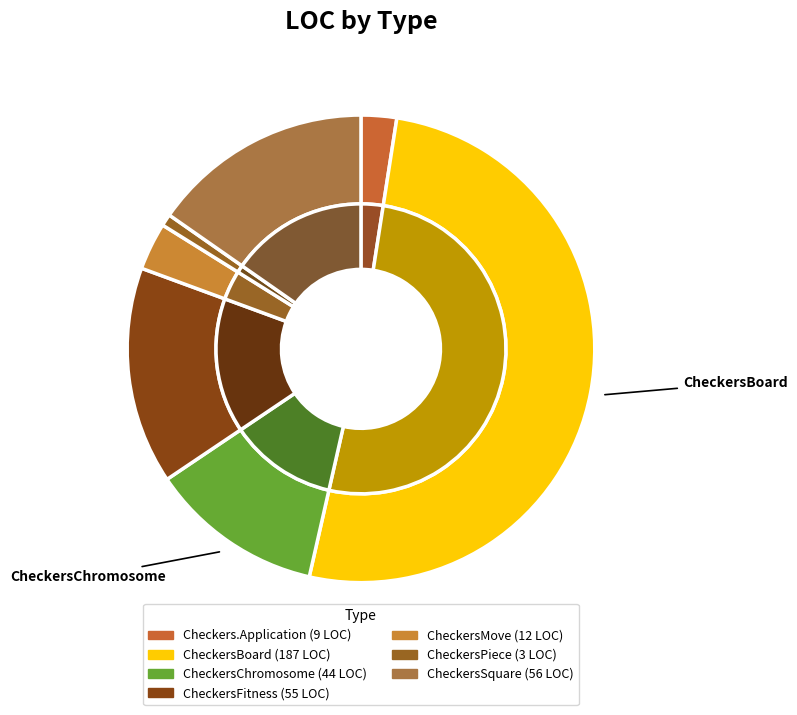

Which category accounts for the majority?

CheckersBoard